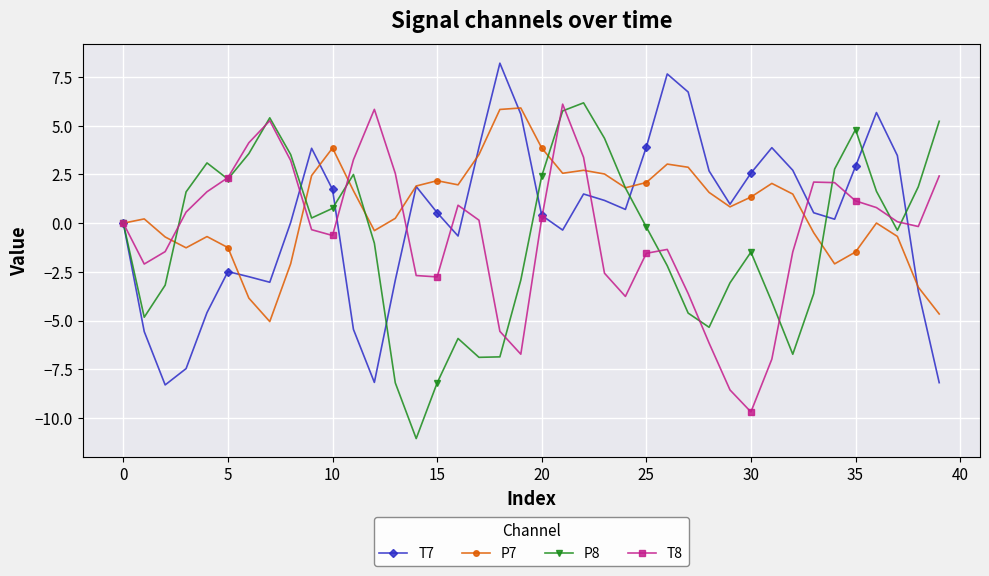

What are all the series names shown in the legend?

T7, P7, P8, T8